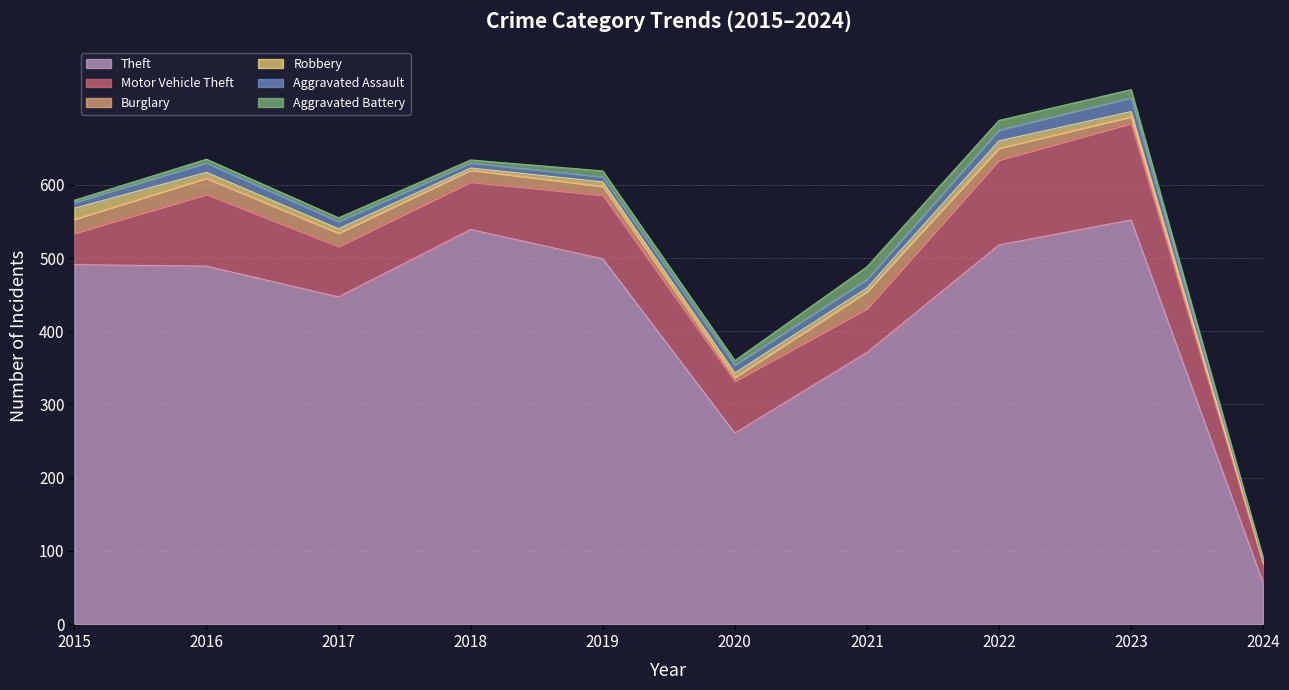

What is the minimum value for Theft?

56